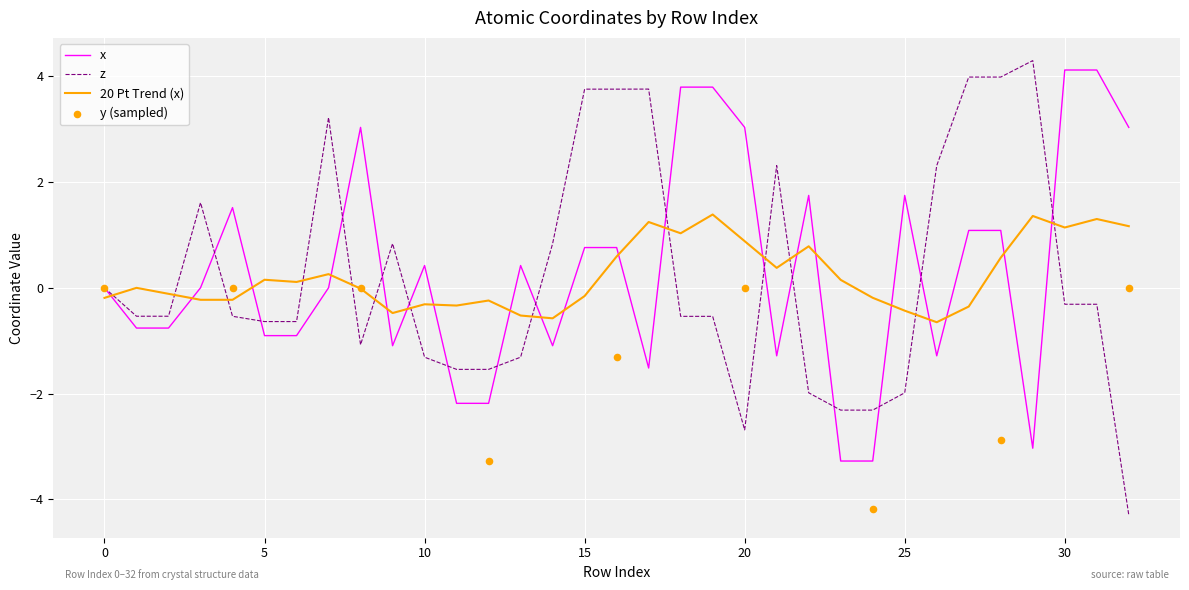

Which series contains the lowest Y value?

z